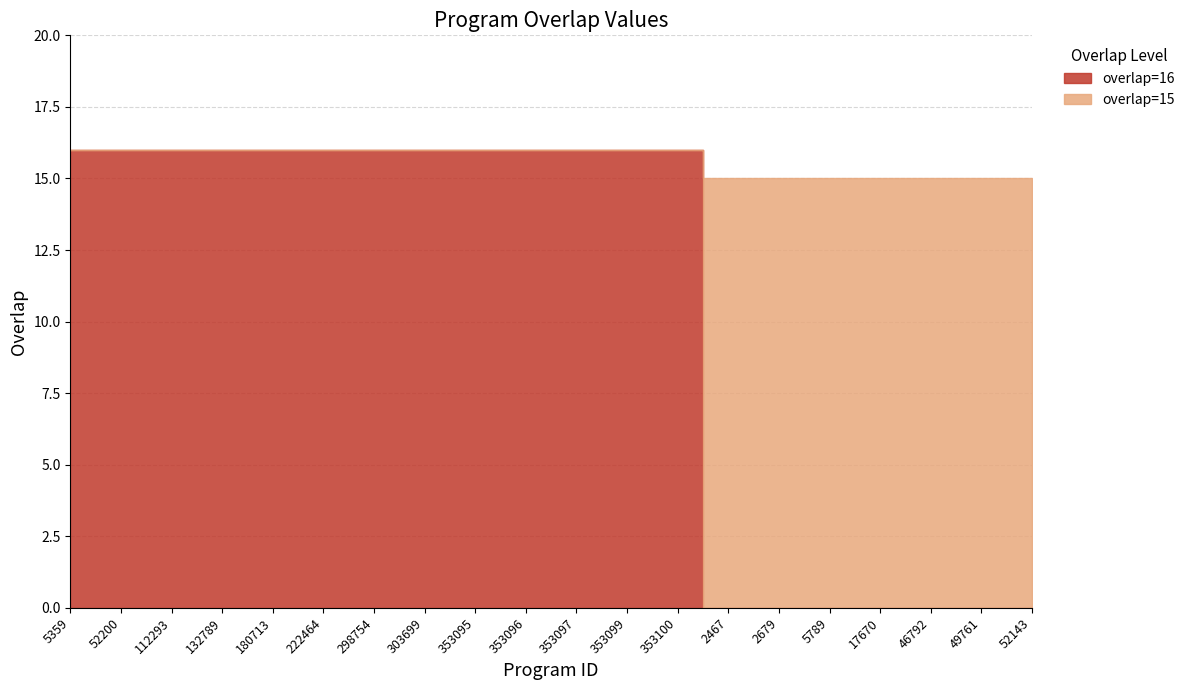

Between 112293 and 353100, which series saw the biggest shift?

overlap=16